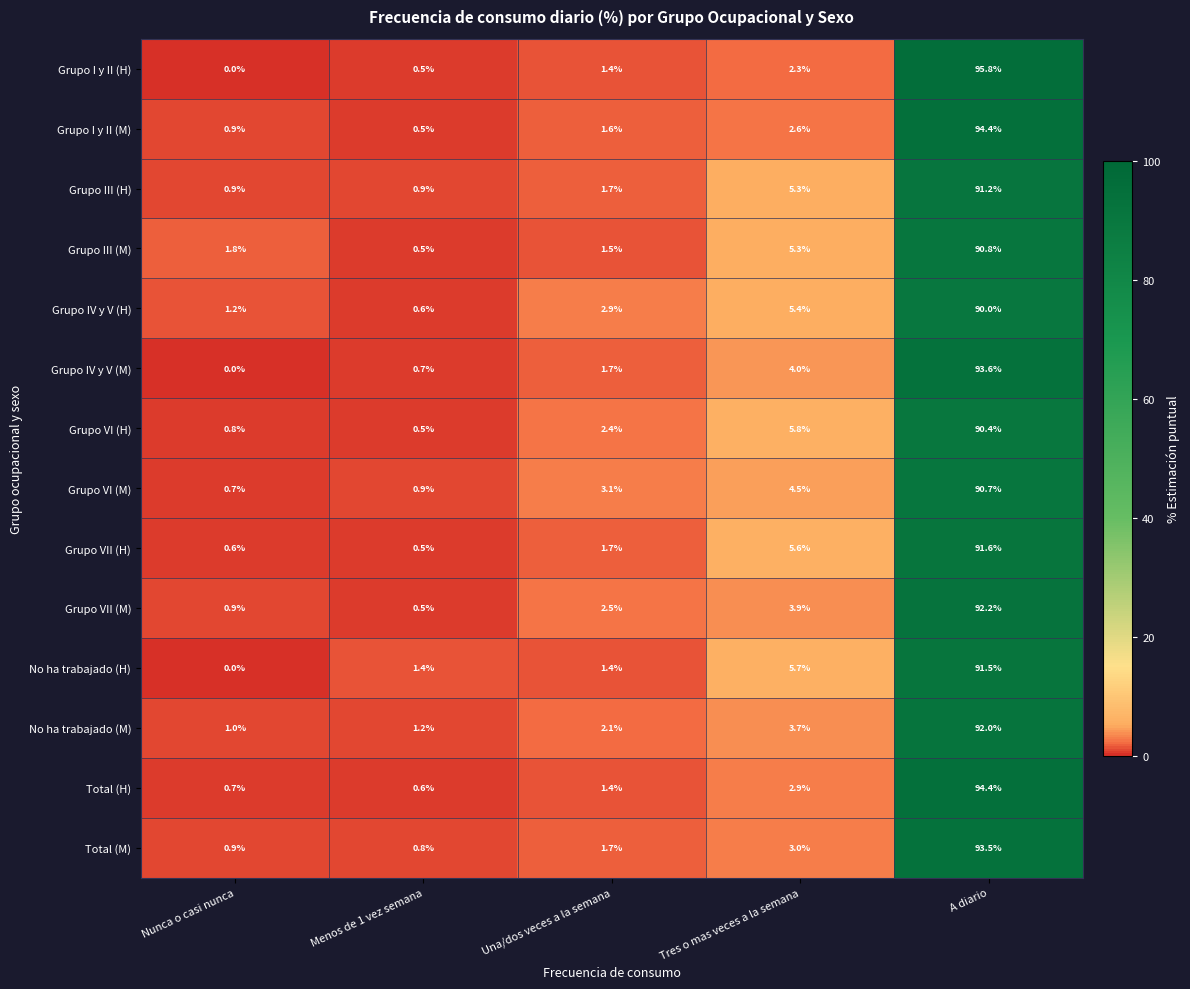

What value does the No ha trabajado (H) series have at Menos de 1 vez semana?

1.4